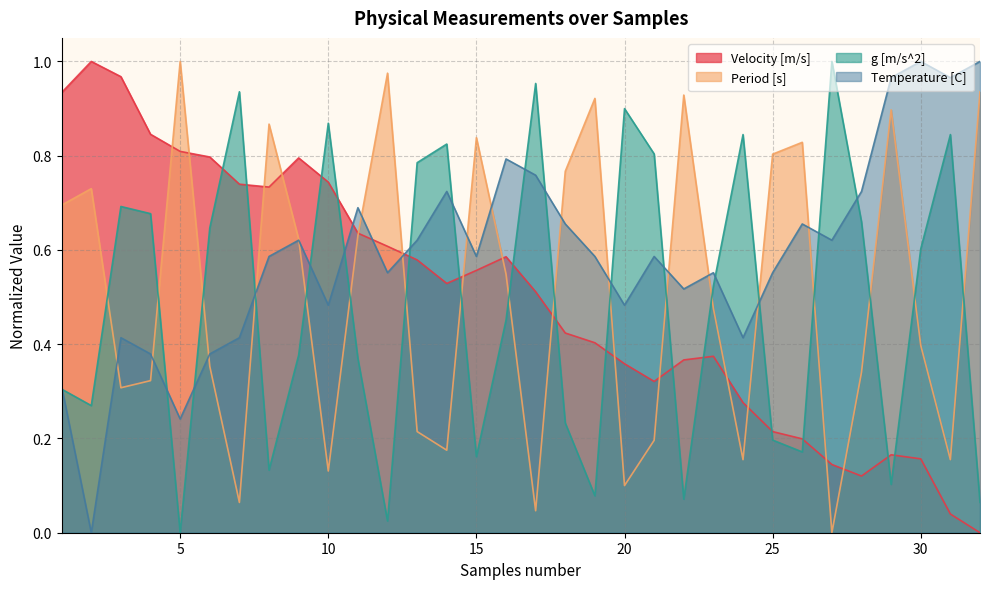

Which category has the lowest value across all series?

32